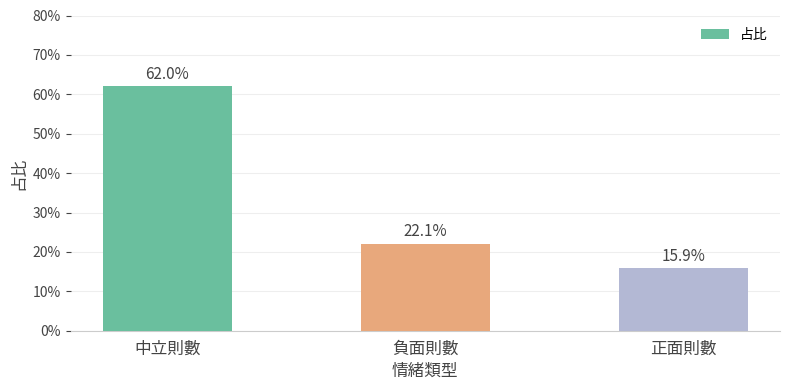

What is the difference between the values at 負面則數 and 正面則數?

0.1